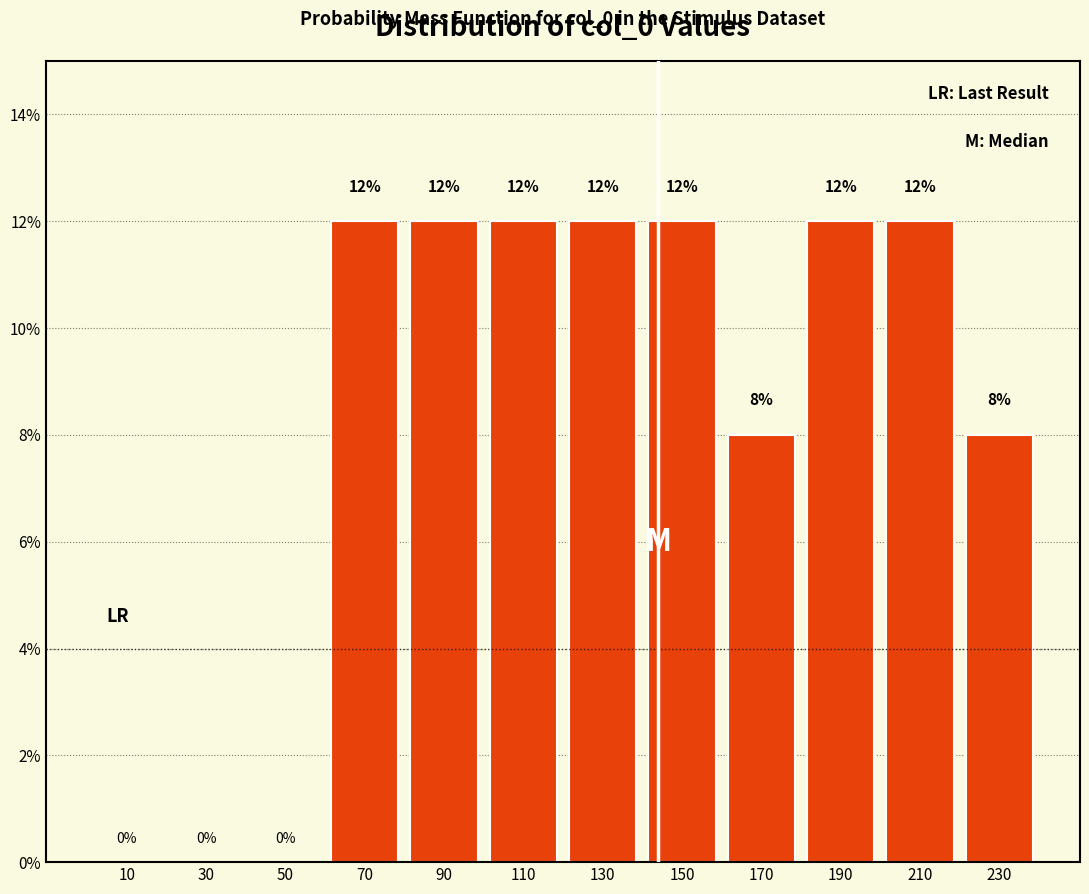

What is the height of the bar covering 160 to 180 on the x-axis?

8